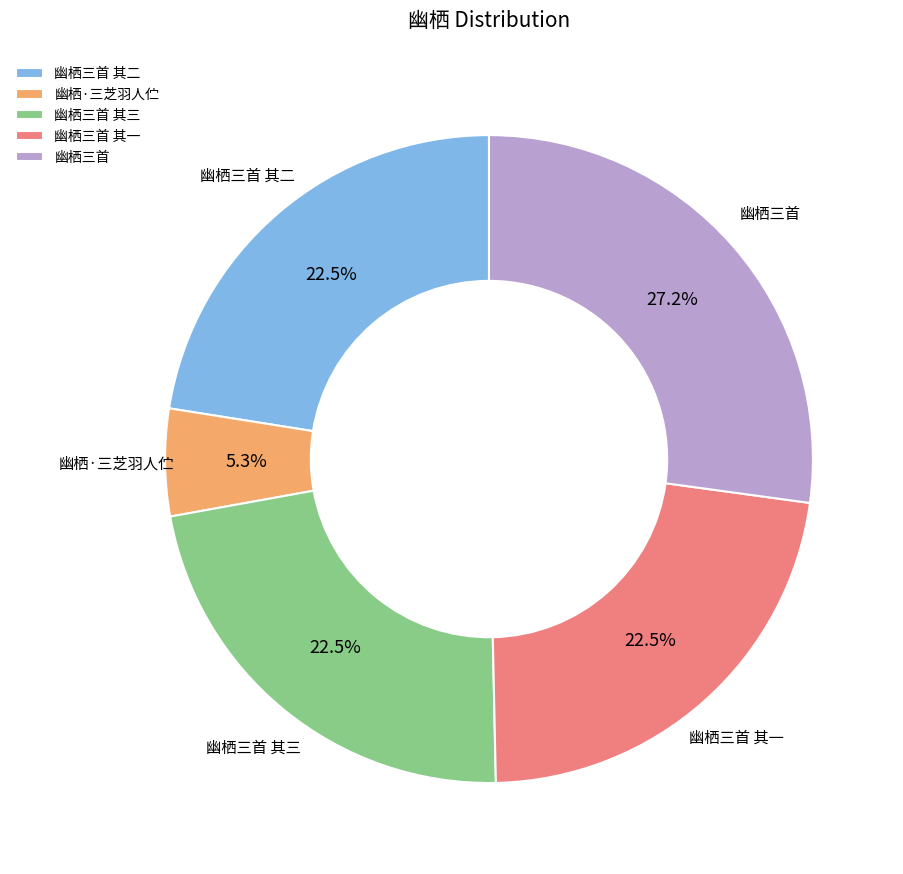

How many slices are in this pie chart?

5